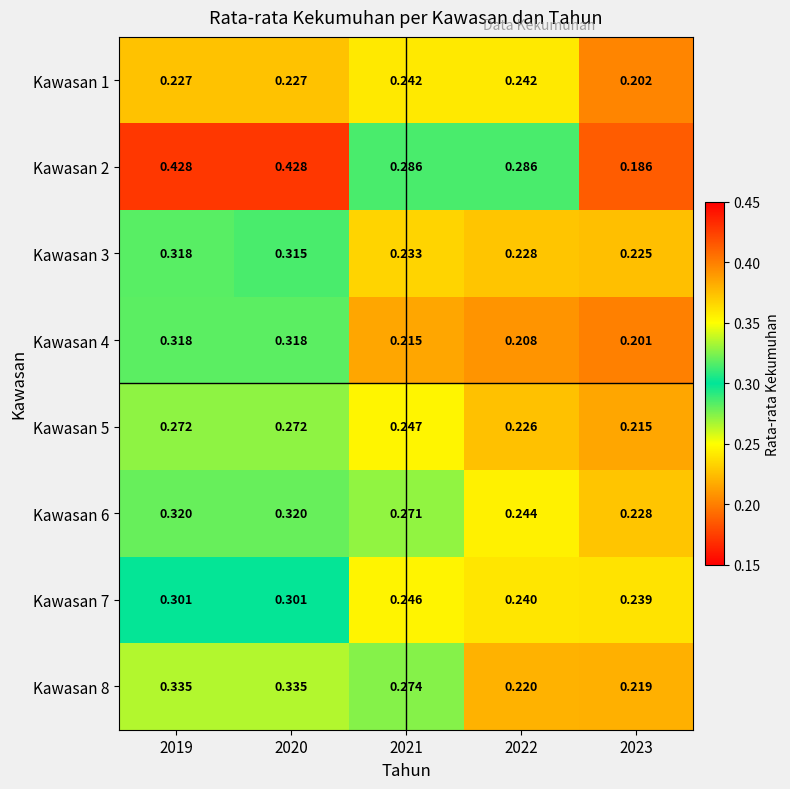

Which series changed the most between 2020 and 2021?

Kawasan 2